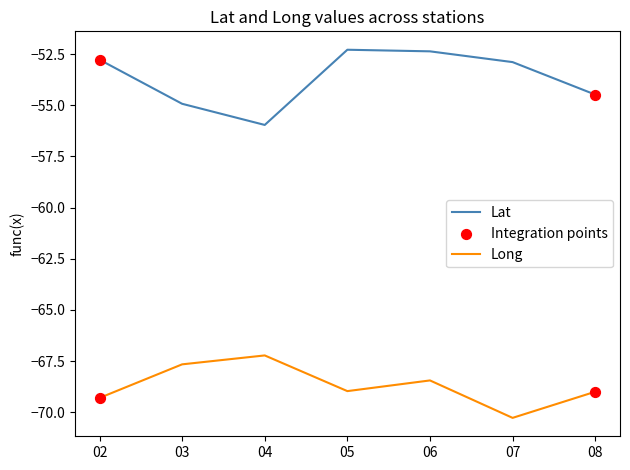

Is the value of Long at 04 greater than the value of Lat at 07?

No